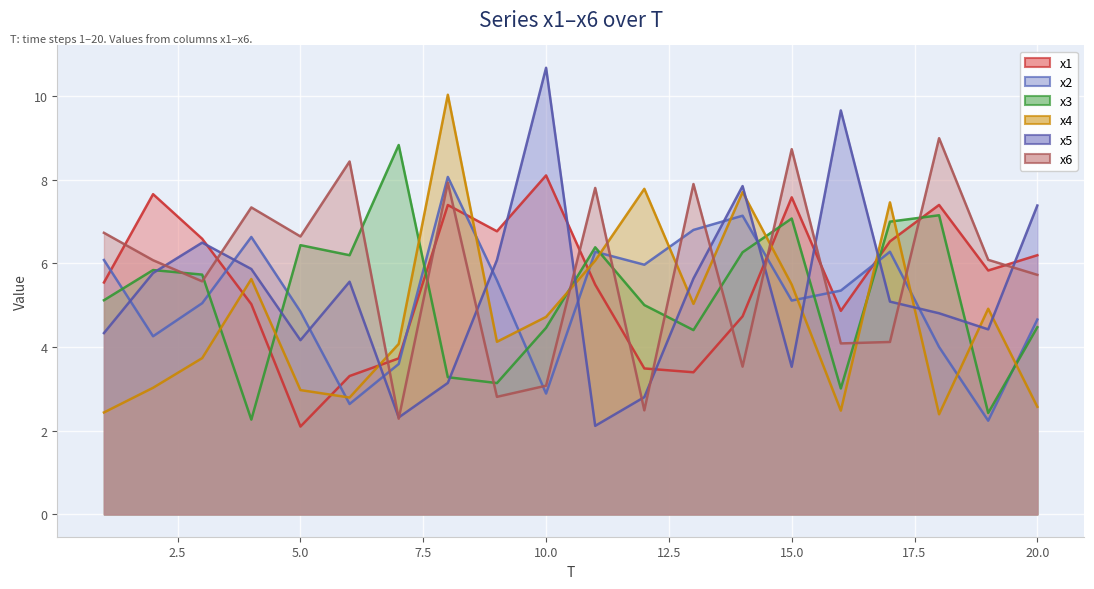

Is the value of x6 at 16 greater than the value of x2 at 18?

Yes